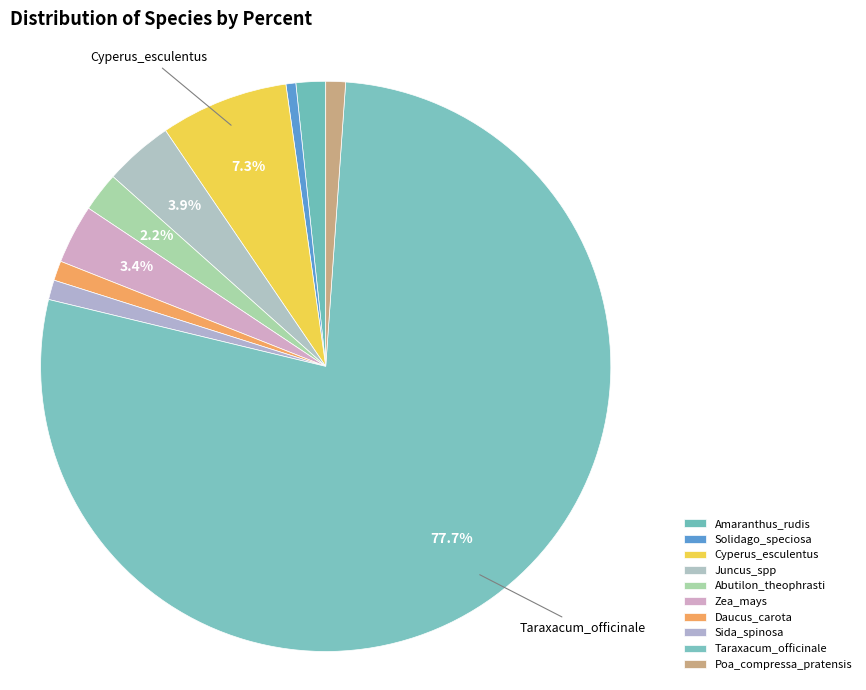

Is the sum of Taraxacum_officinale and Daucus_carota greater than half?

Yes